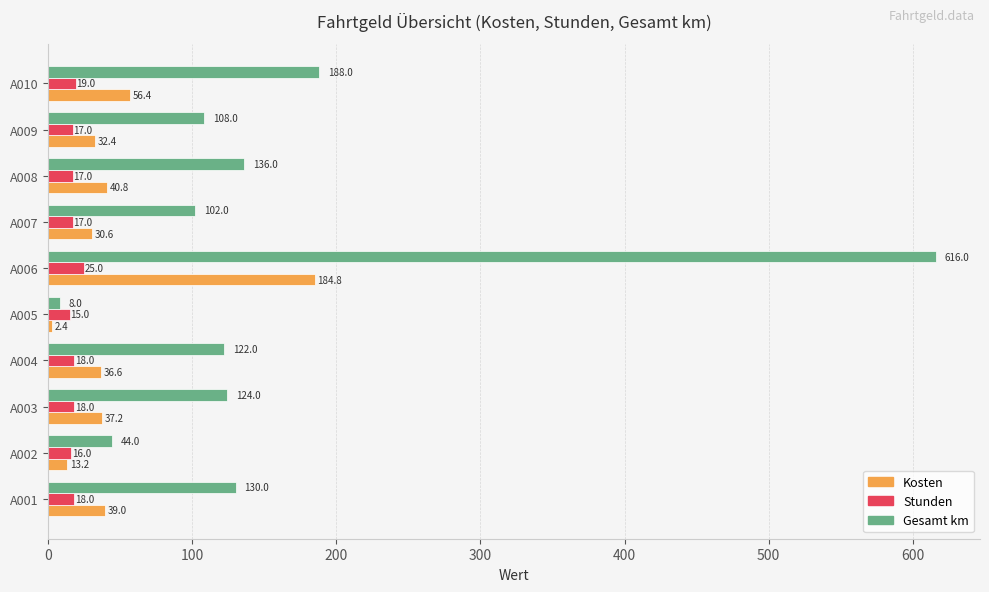

Which series has the widest spread of values?

Gesamt km